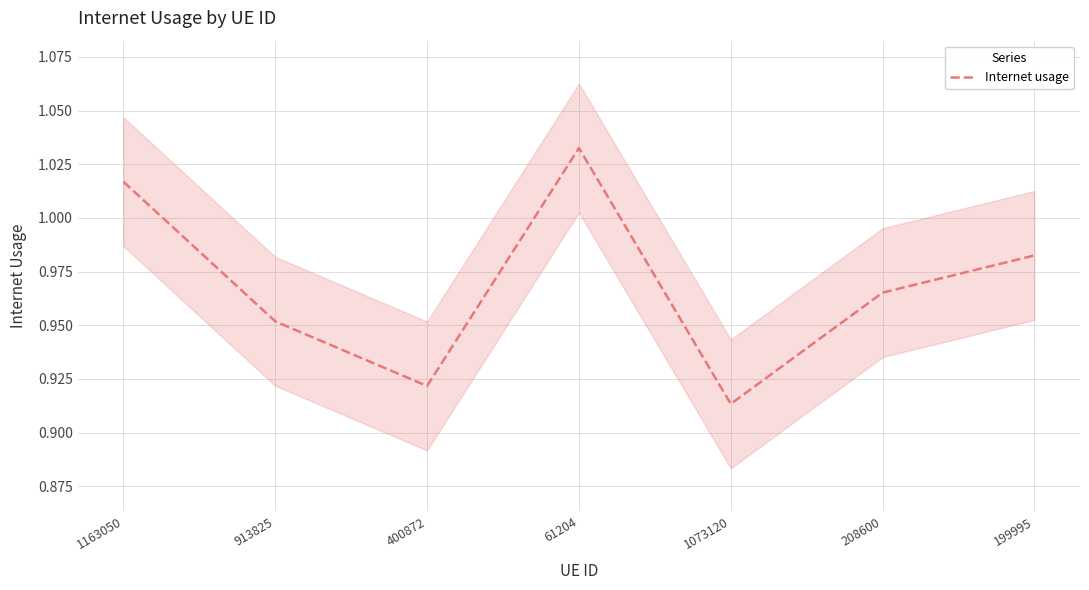

Which has a higher value, 61204 or 1073120?

61204